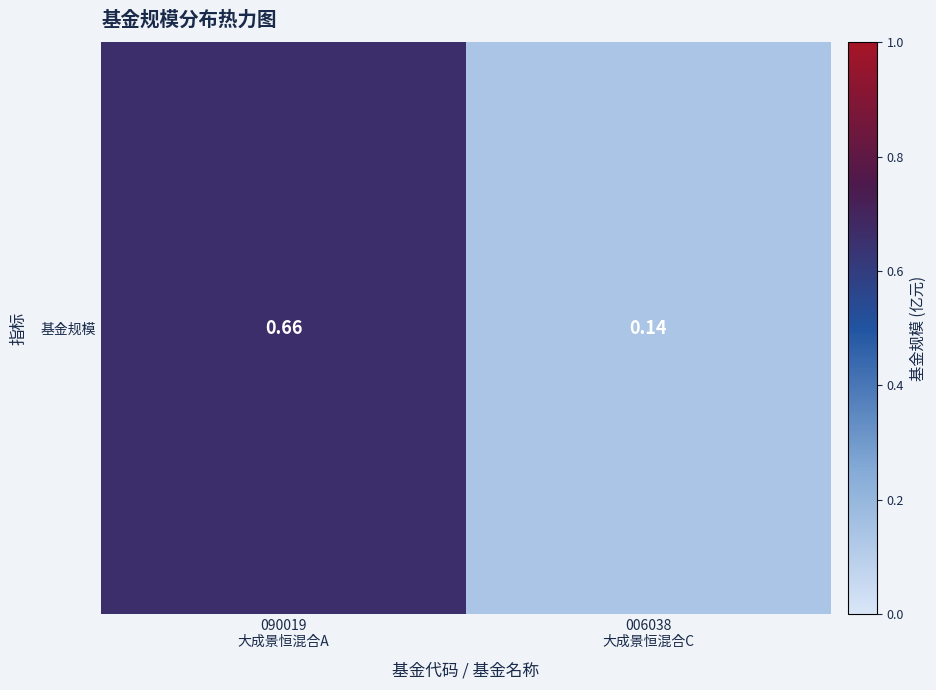

Rank the categories by value from highest to lowest.

090019
大成景恒混合A, 006038
大成景恒混合C